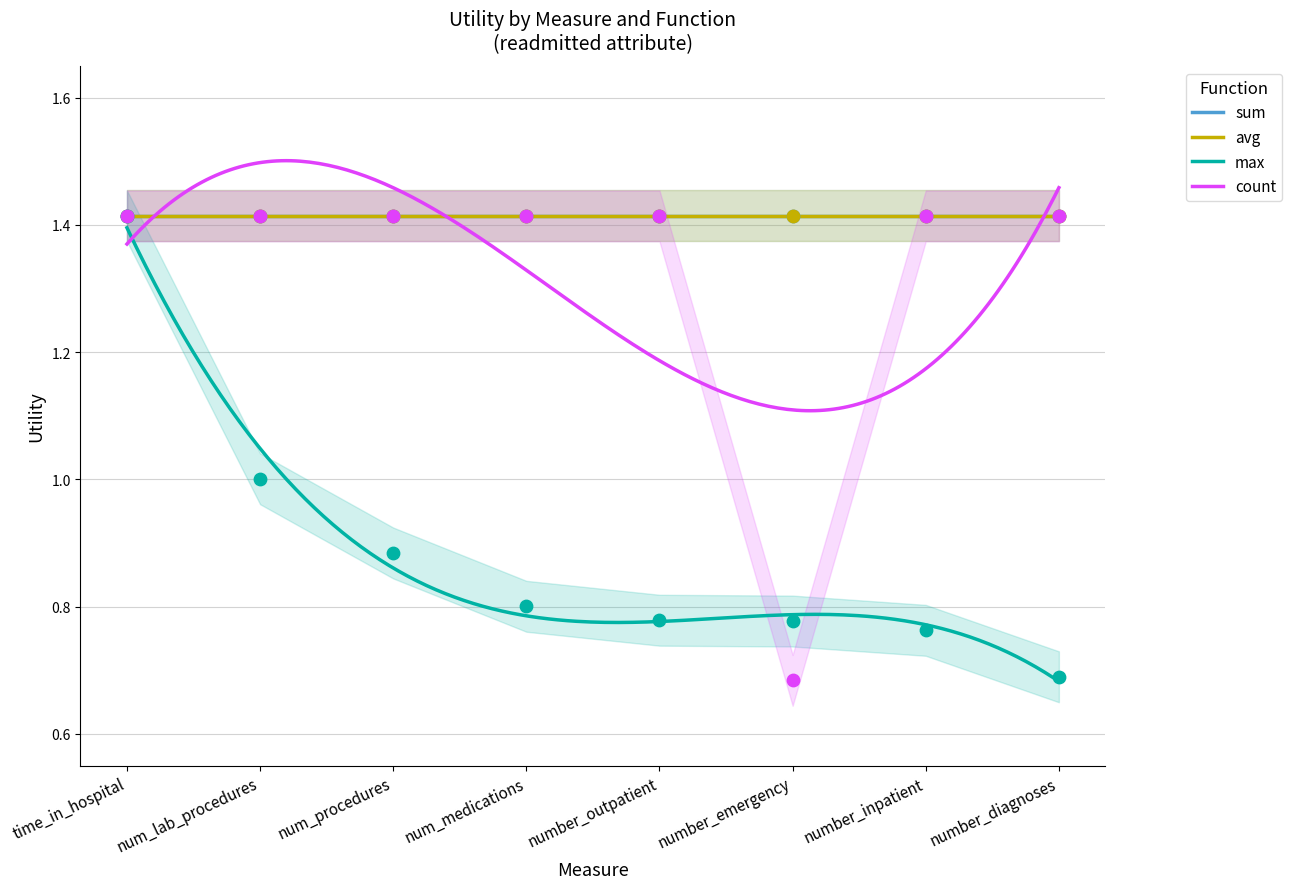

Is the value of count at number_diagnoses greater than the value of max at number_diagnoses?

Yes